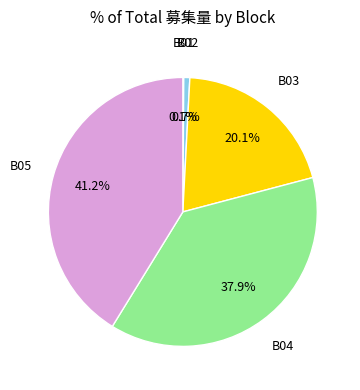

Does any single category account for the majority?

No